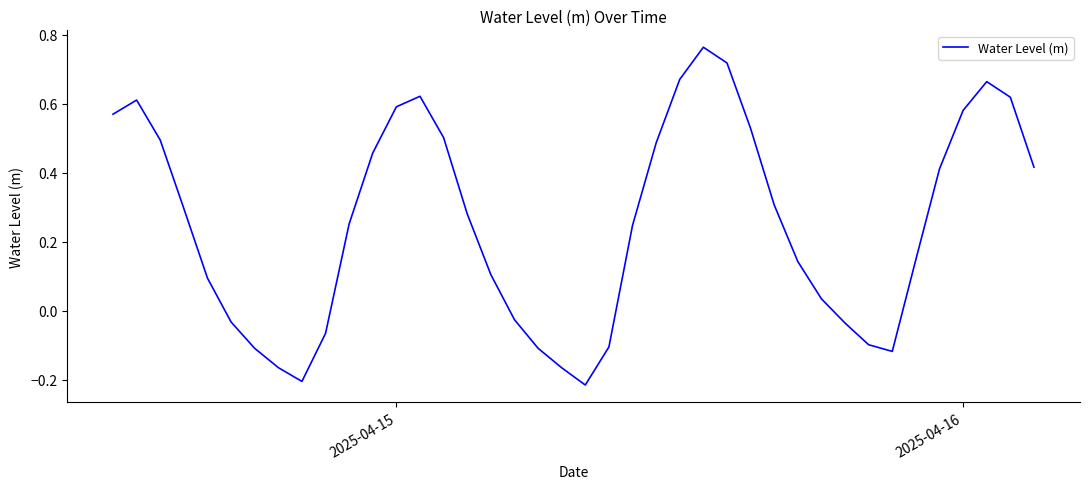

What is the difference between the maximum and minimum values?

1.0